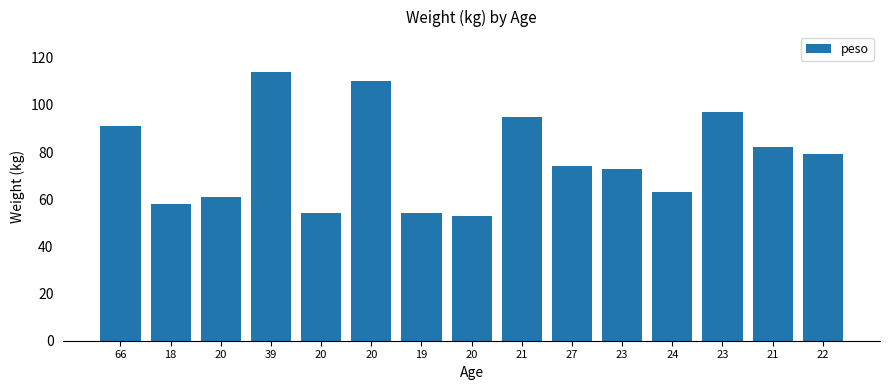

Count the number of categories in the chart.

15